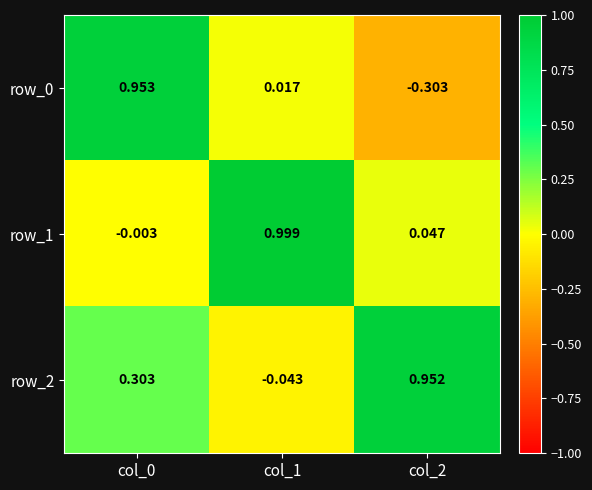

The row_0 series shows -0.5 at col_2. True or false?

False